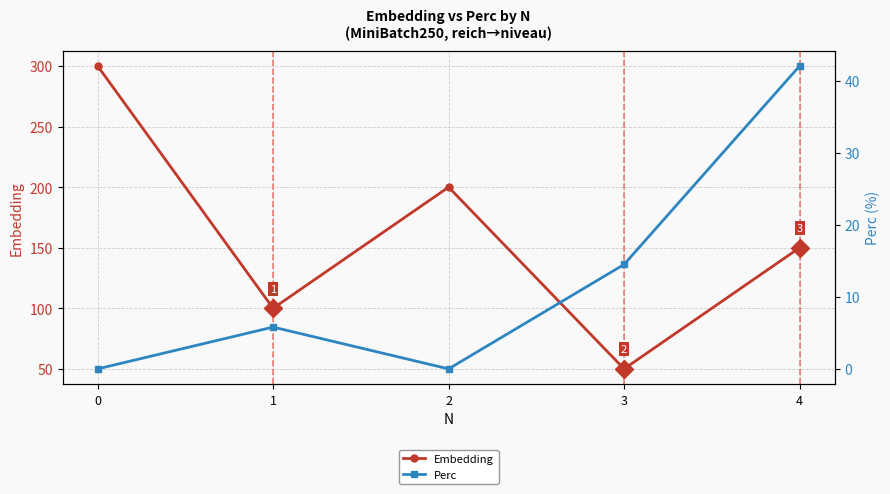

Reading right to left, extract all data points from this chart.

Embedding: 4=150.0	3=50.0	2=200.0	1=100.0	0=300.0
Perc: 4=42.0	3=14.5	2=0.0	1=5.8	0=0.0